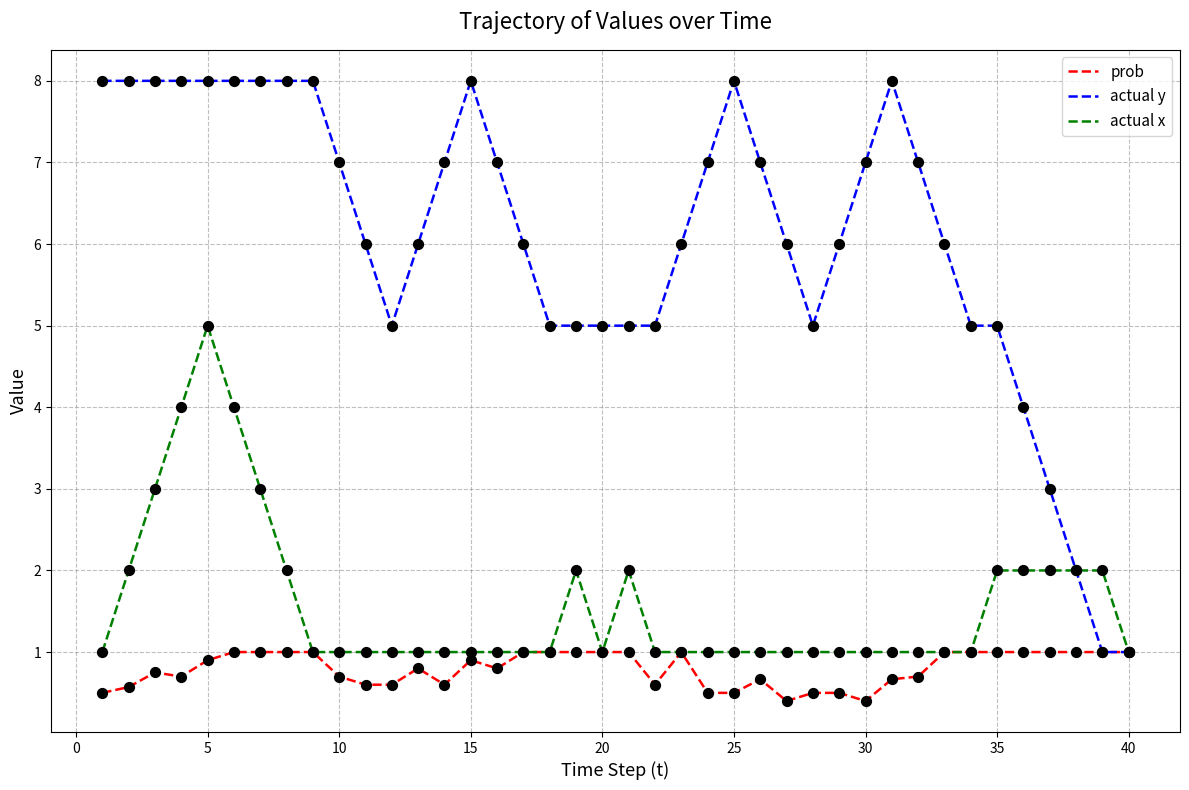

Rank the series by their maximum value, from highest to lowest.

actual y, actual x, prob